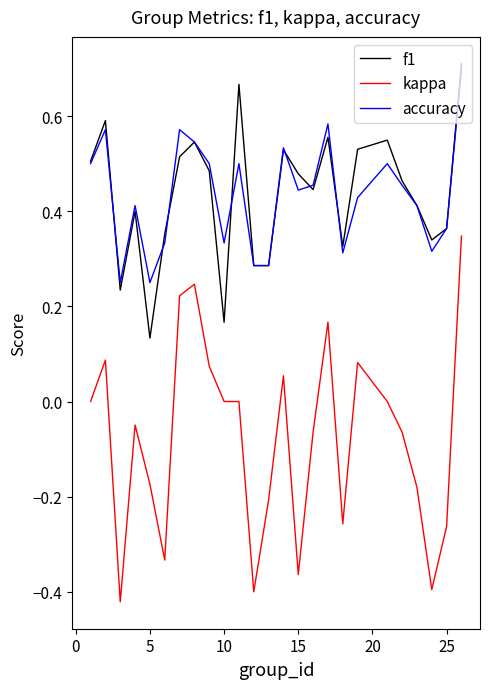

Which series has the widest spread of values?

kappa